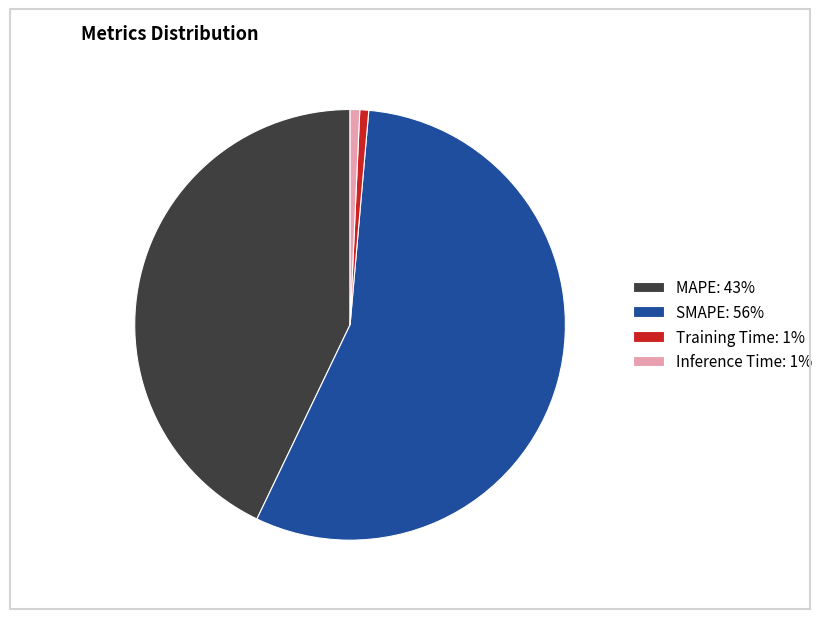

The SMAPE: 56% slice represents 41% of the pie. True or false?

False